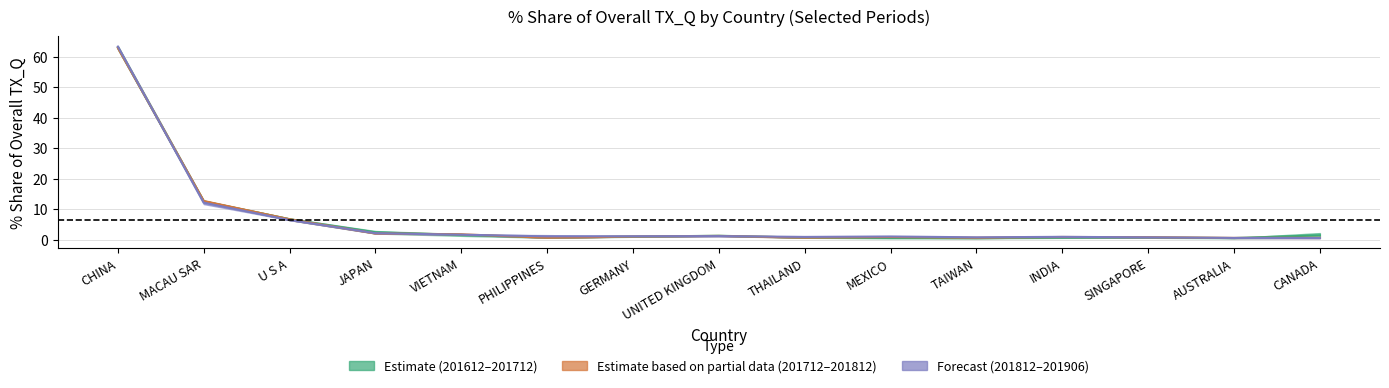

Is it true that 201612_% Share equals 63.0 at CHINA?

True